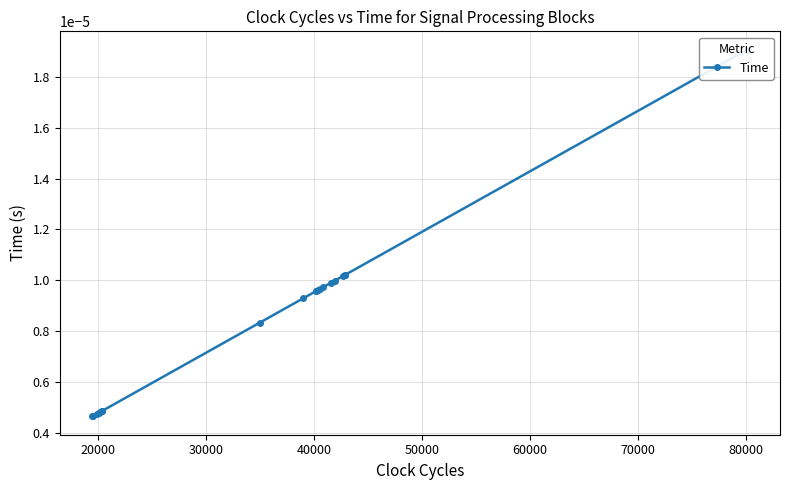

The value at 13 is 0.0. True or false?

False